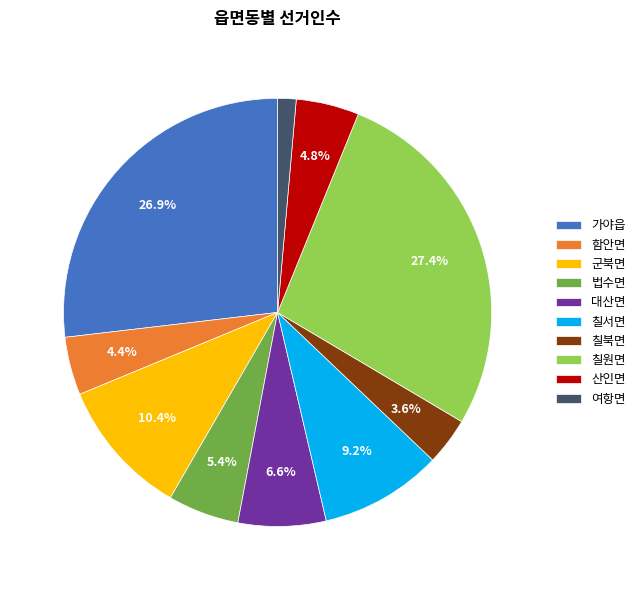

To the nearest percent, what is the difference between the largest and smallest slice percentages?

26%